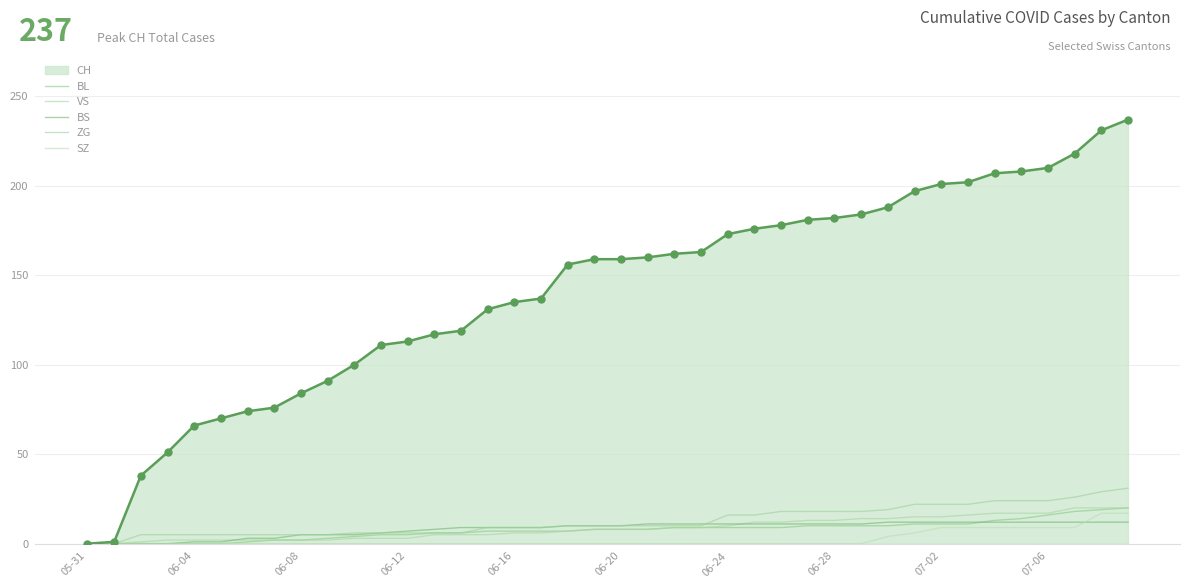

Does the chart have visible grid lines?

Yes